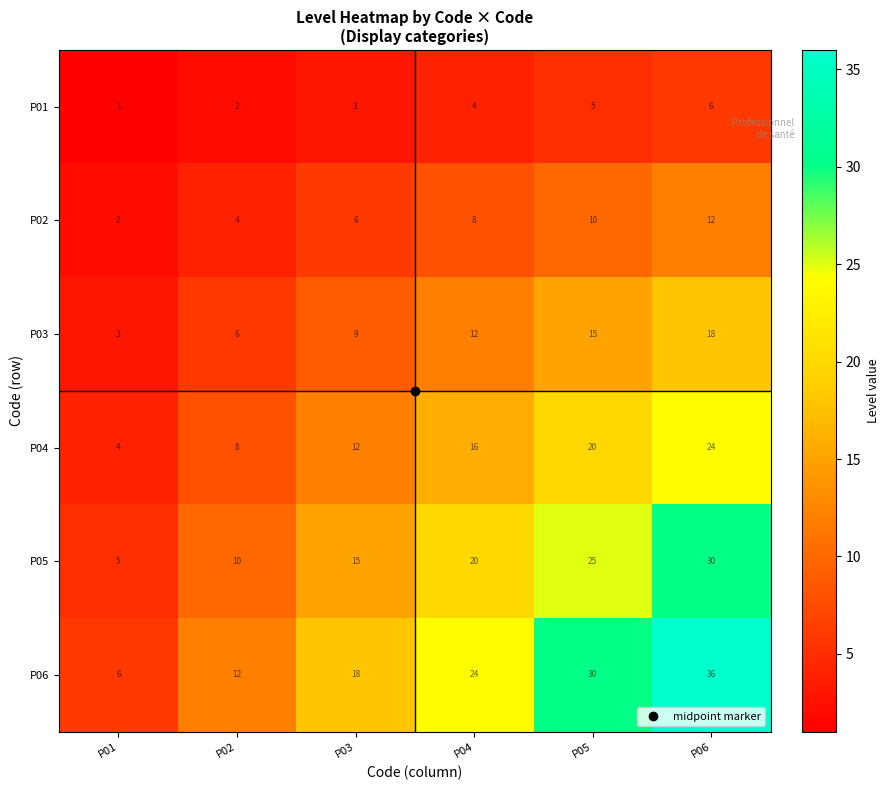

The P05 series shows 15 at P03. True or false?

True